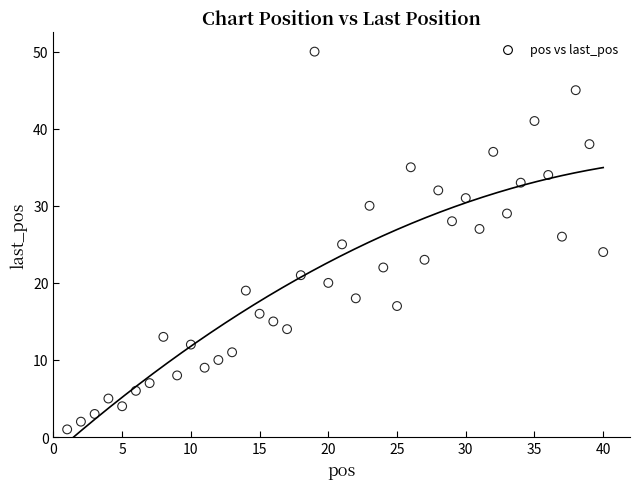

What is the range of Y values (max minus min)?

49